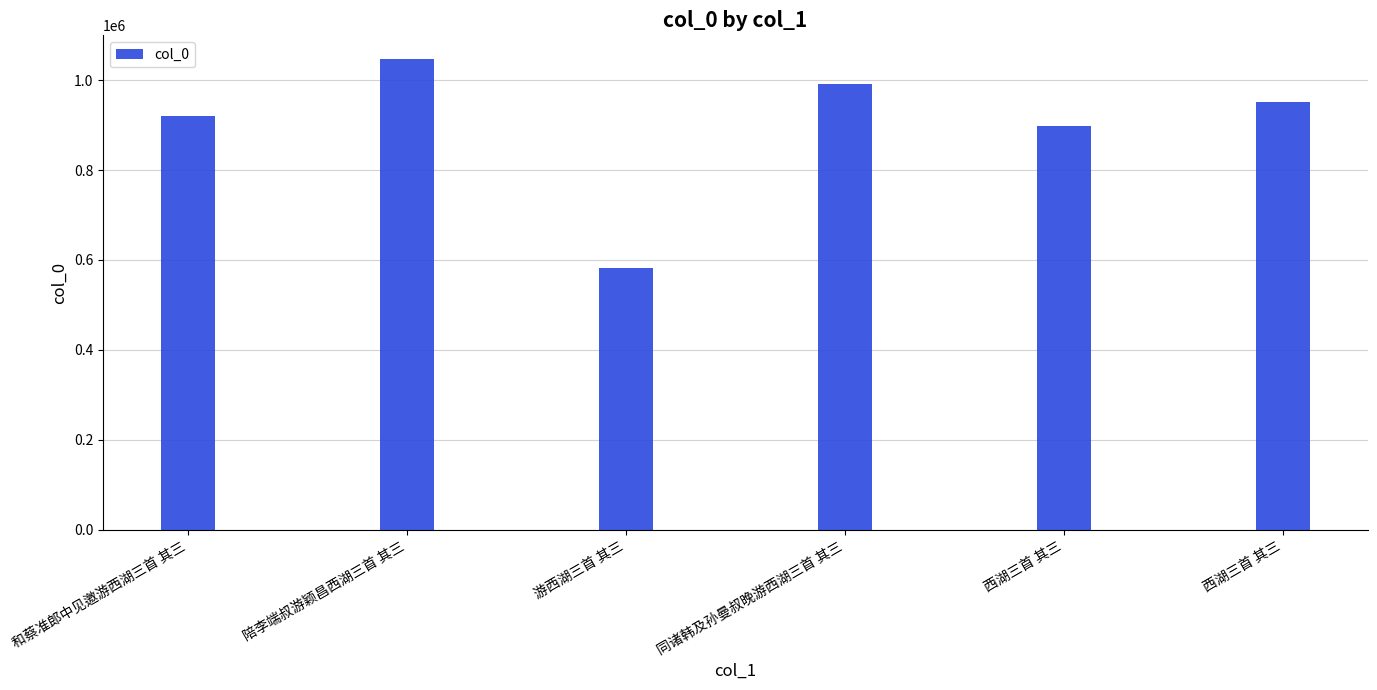

What is the sum of the values at 西湖三首 其三 and 陪李端叔游颖昌西湖三首 其三?

1944691